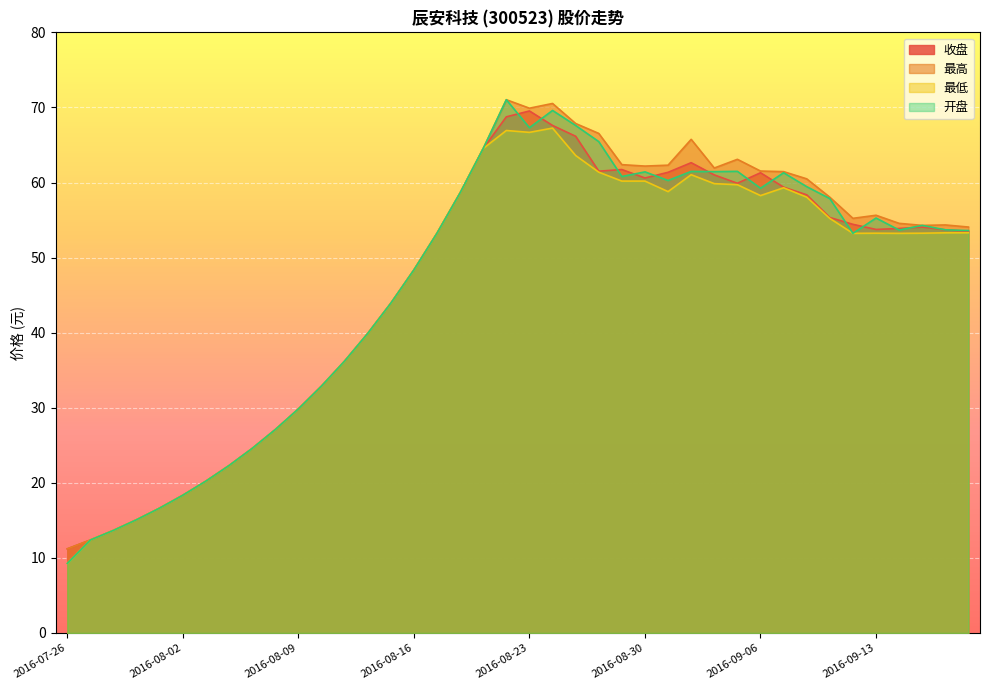

Read the 收盘 value at 2016-08-17.

53.2